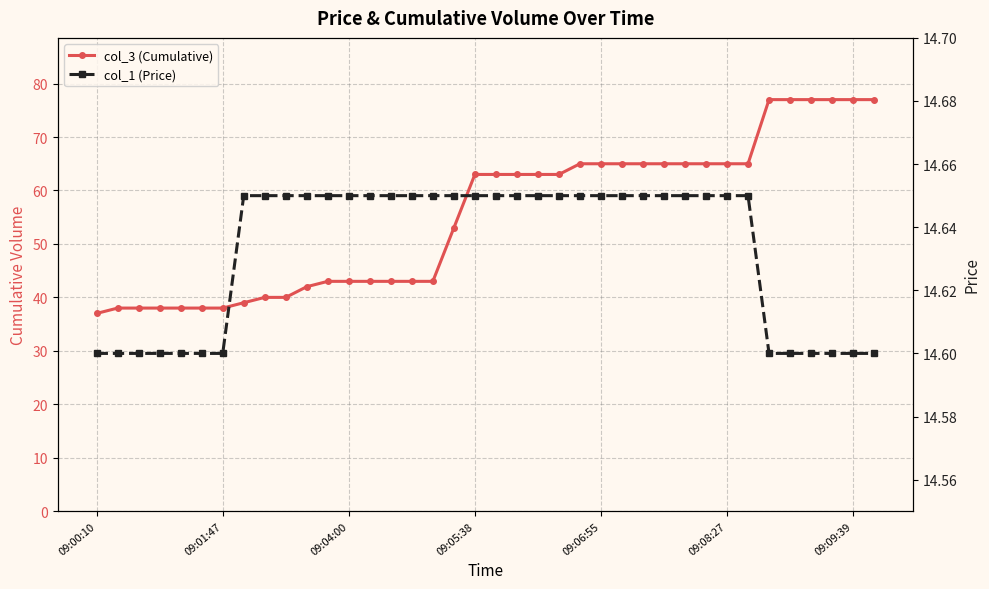

Reading left to right, extract all data points from this chart.

col_3 (Cumulative): 37.0	38.0	38.0	38.0	38.0	38.0	38.0	39.0	40.0	40.0	42.0	43.0	43.0	43.0	43.0	43.0	43.0	53.0	63.0	63.0	63.0	63.0	63.0	65.0	65.0	65.0	65.0	65.0	65.0	65.0	65.0	65.0	77.0	77.0	77.0	77.0	77.0	77.0
col_1 (Price): 14.6	14.6	14.6	14.6	14.6	14.6	14.6	14.7	14.7	14.7	14.7	14.7	14.7	14.7	14.7	14.7	14.7	14.7	14.7	14.7	14.7	14.7	14.7	14.7	14.7	14.7	14.7	14.7	14.7	14.7	14.7	14.7	14.6	14.6	14.6	14.6	14.6	14.6